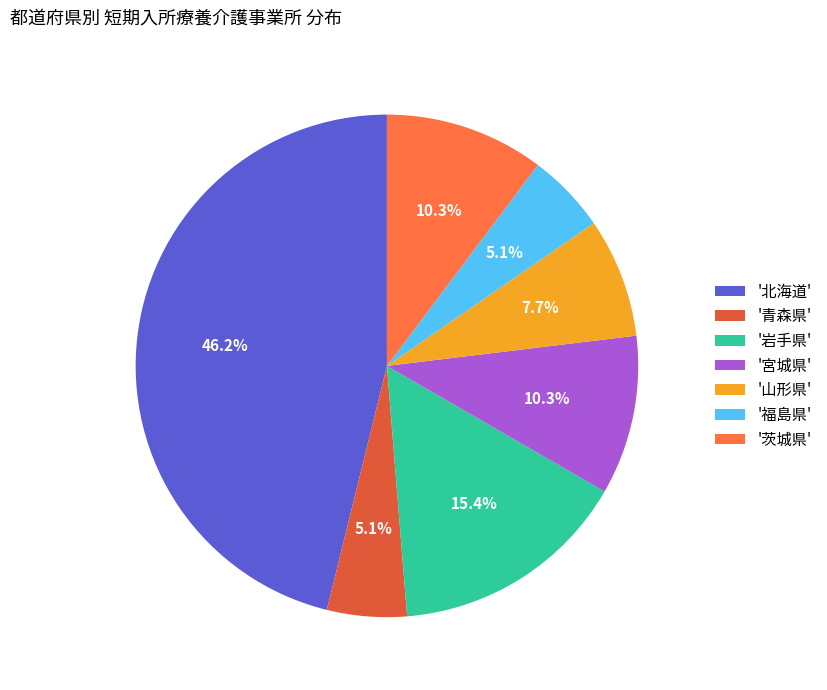

Rank the categories by value from lowest to highest.

青森県, 福島県, 山形県, 宮城県, 茨城県, 岩手県, 北海道